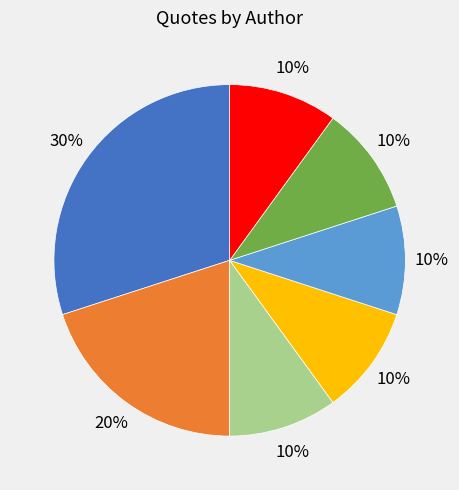

To the nearest percent, what is the average slice percentage?

14%